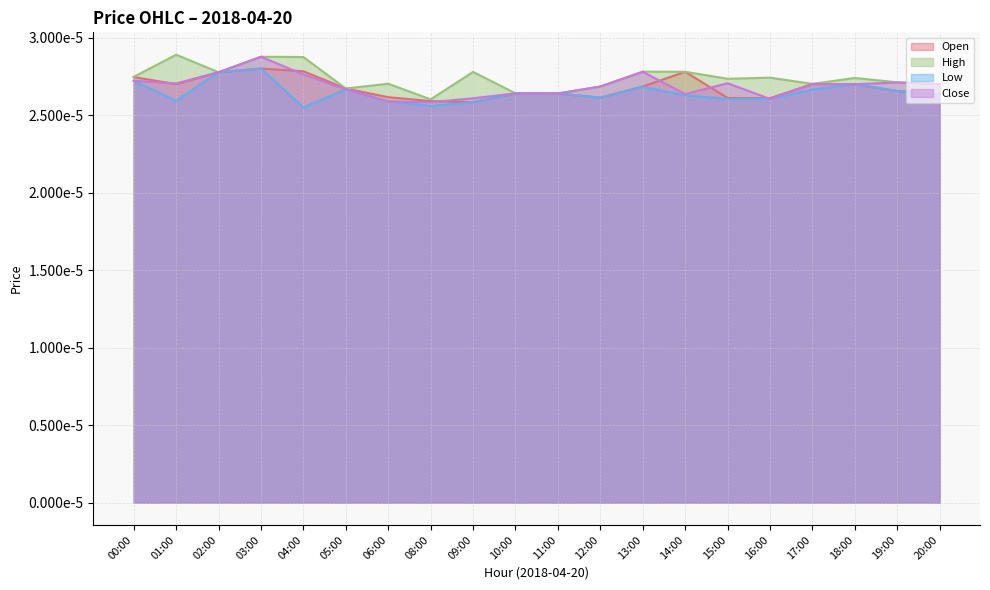

Which series has the largest total across all categories?

High